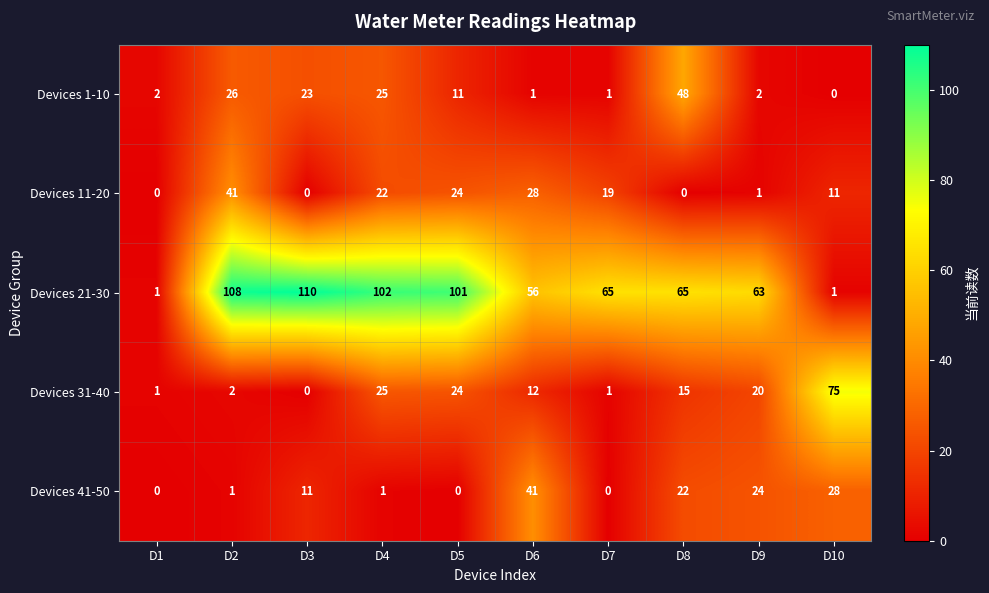

Is it true that Devices 21-30 equals 14 at D7?

False